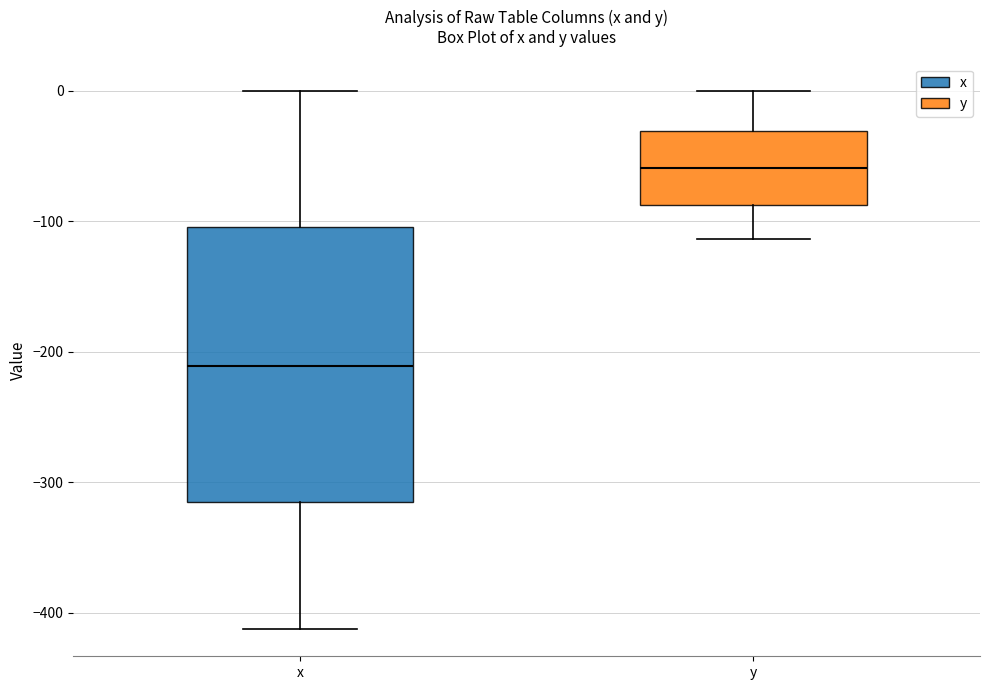

Reading left to right, transcribe this box plot: for each box, give where its median line is, the range the box spans, and where its two whiskers end, as read against the y-axis. The values are not printed on the chart, so give them approximately, as read against the axis.

x: median -210, box -320 to -100, whiskers -410 to 0
y: median -60, box -90 to -30, whiskers -110 to 0